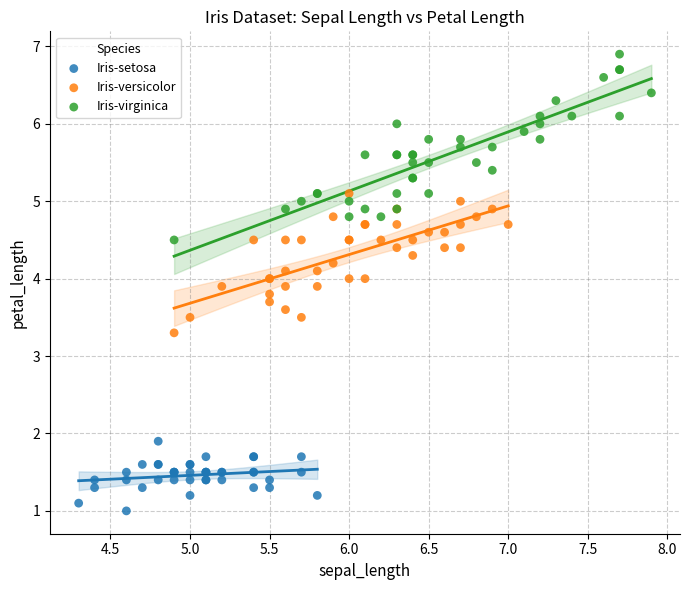

What are all the series names shown in the legend?

Iris-setosa, Iris-versicolor, Iris-virginica